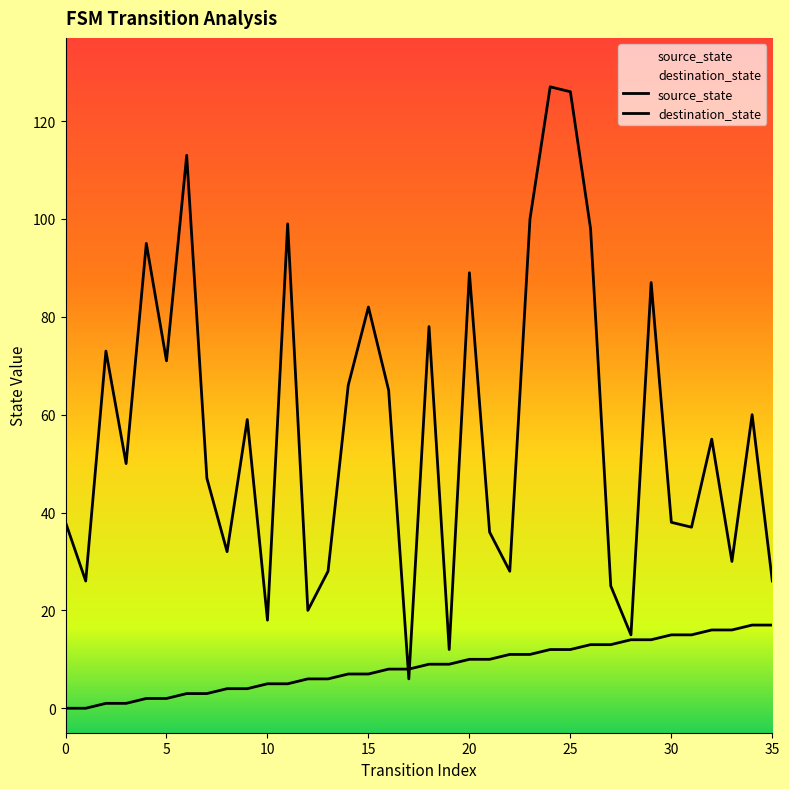

What is the approximate value of source_state at 21?

10